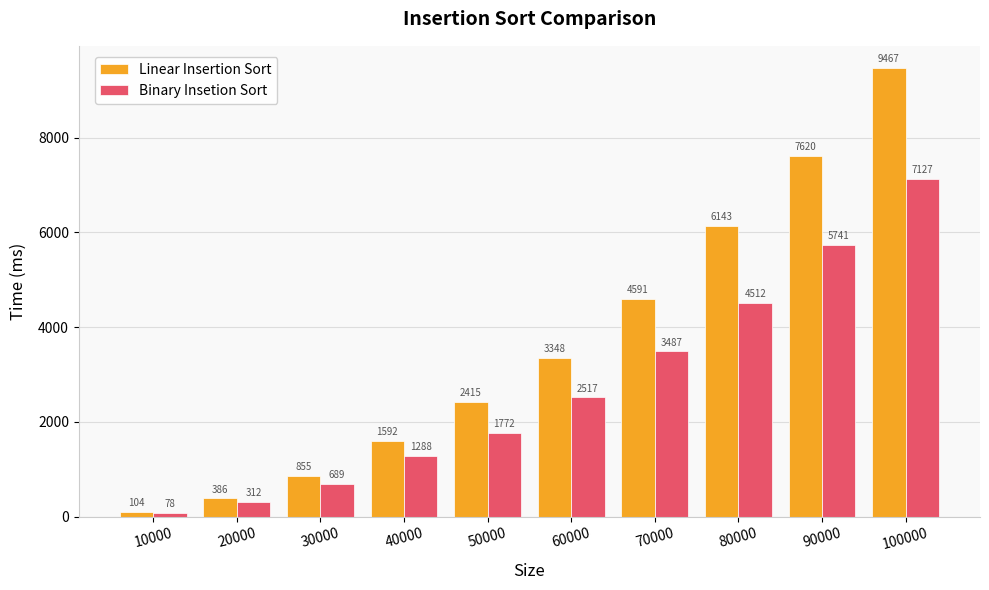

What are all the series names shown in the legend?

Linear Insertion Sort, Binary Insetion Sort